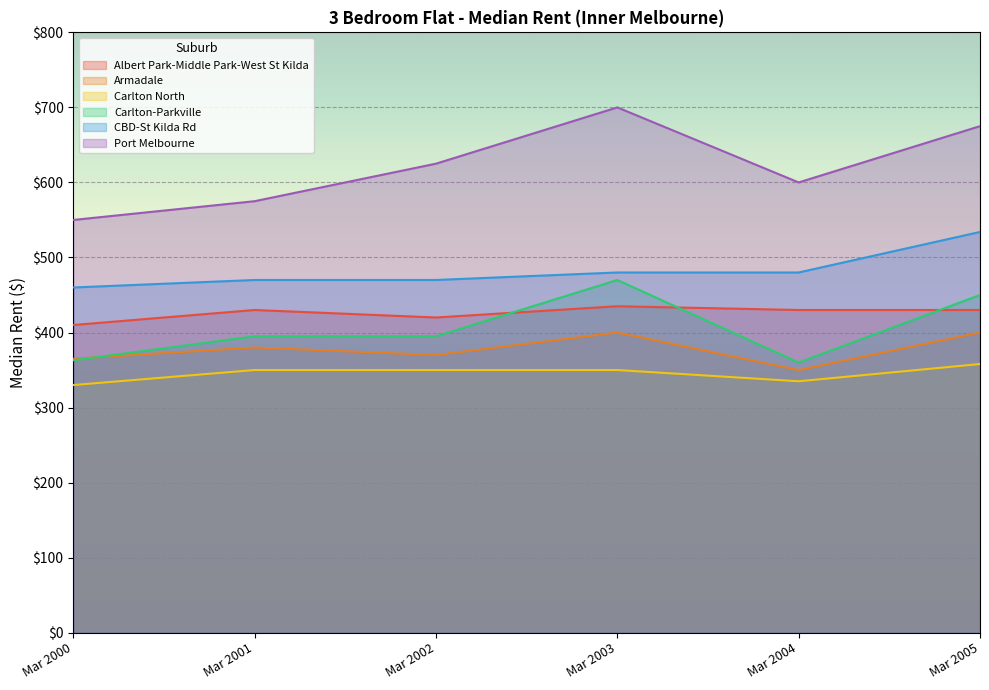

Where does the CBD-St Kilda Rd series first go above 480?

Mar 2005